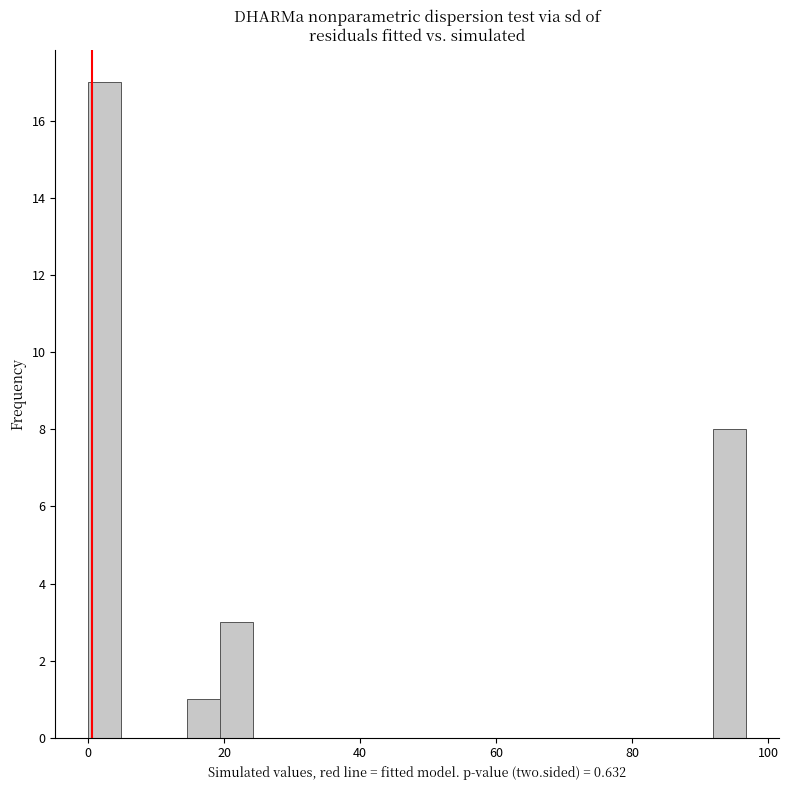

Around what value on the x-axis is the tallest bar? Give the approximate position of its centre, as read against the axis.

2